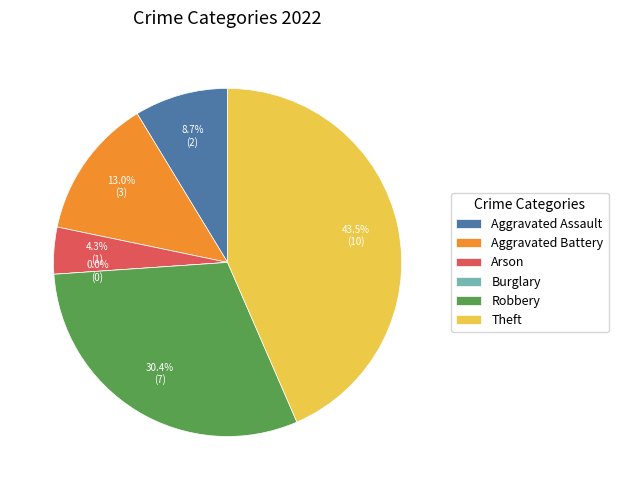

To the nearest percent, what portion does Arson represent?

4%